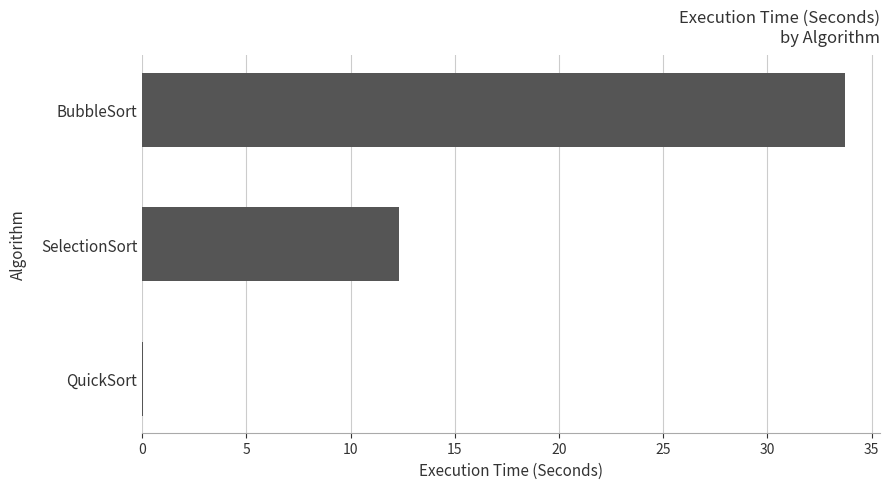

What value does the data have at SelectionSort?

12.3